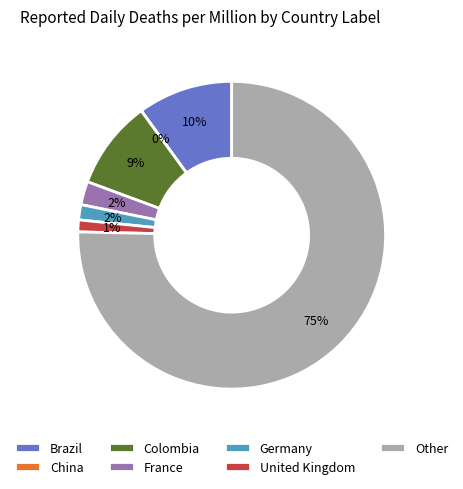

To the nearest percent, what is the average slice percentage?

14%